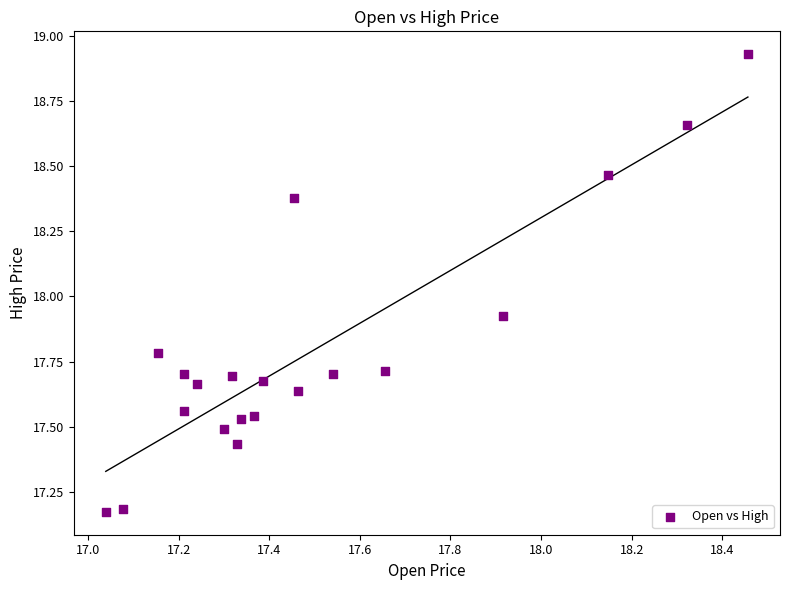

What is the range of X values (max minus min)?

1.4